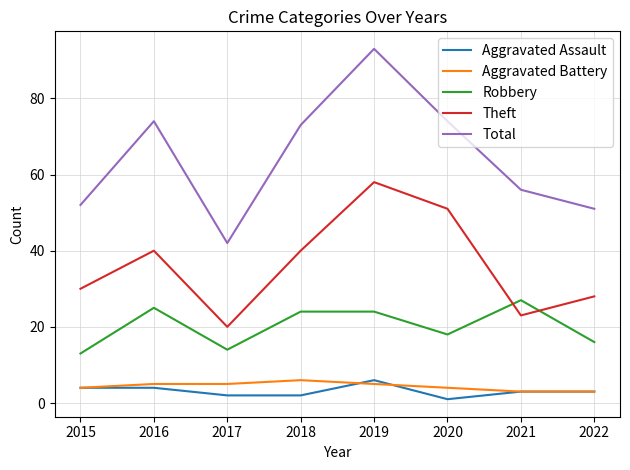

At which category does the chart reach its peak across all series?

2019